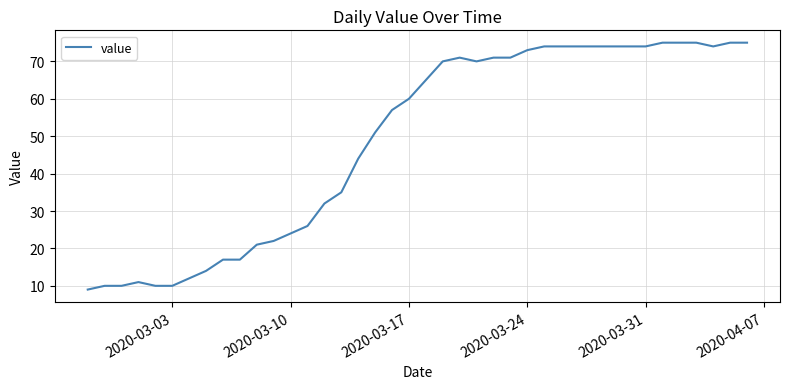

What is the greatest value displayed?

75